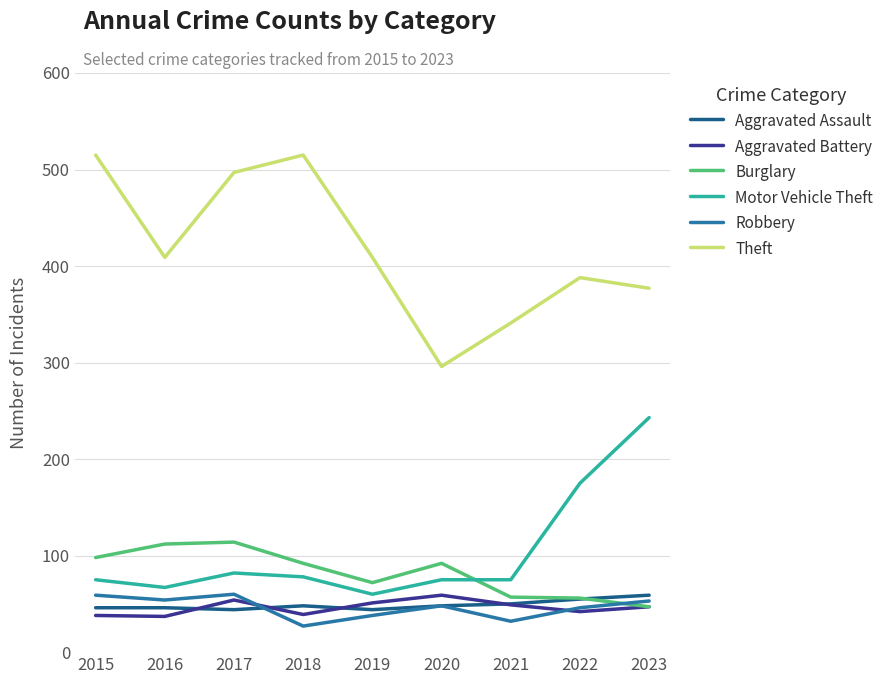

Between 2017 and 2019, which series saw the biggest shift?

Theft